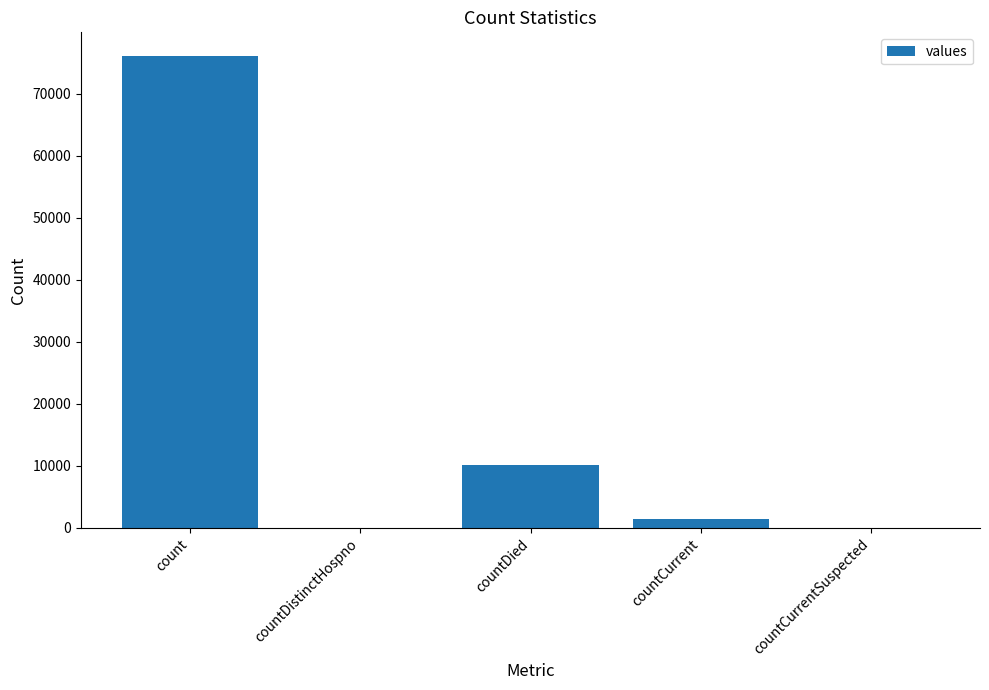

What is the maximum value shown in the chart?

76116